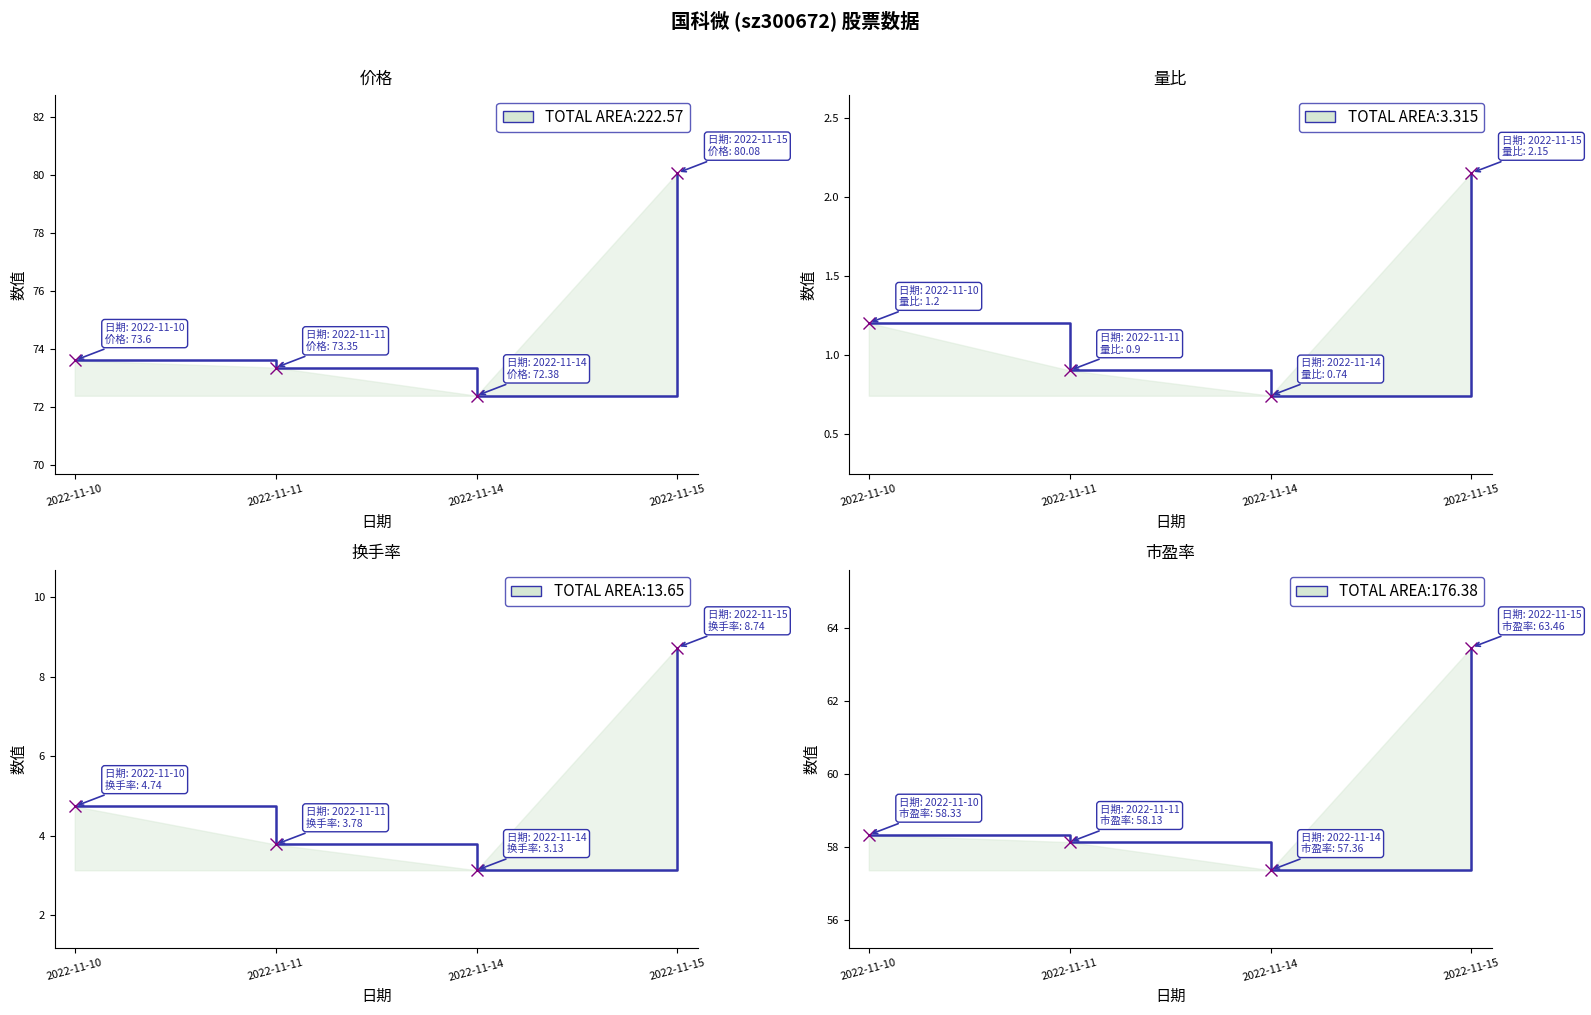

Reading left to right, what are all the values shown in this chart?

价格: 2022-11-10=73.6	2022-11-11=73.3	2022-11-14=72.4	2022-11-15=80.1
量比: 2022-11-10=1.2	2022-11-11=0.9	2022-11-14=0.7	2022-11-15=2.1
换手率: 2022-11-10=4.7	2022-11-11=3.8	2022-11-14=3.1	2022-11-15=8.7
市盈率: 2022-11-10=58.3	2022-11-11=58.1	2022-11-14=57.4	2022-11-15=63.5